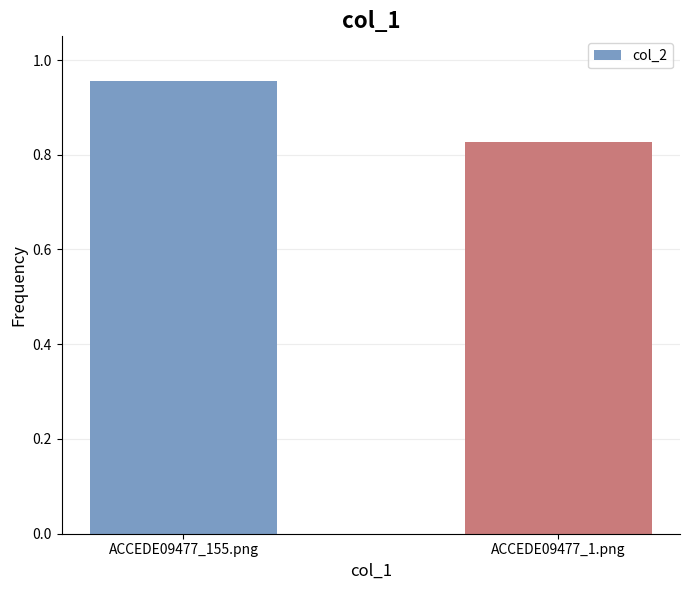

What is the sum of the values at ACCEDE09477_155.png and ACCEDE09477_1.png?

1.8